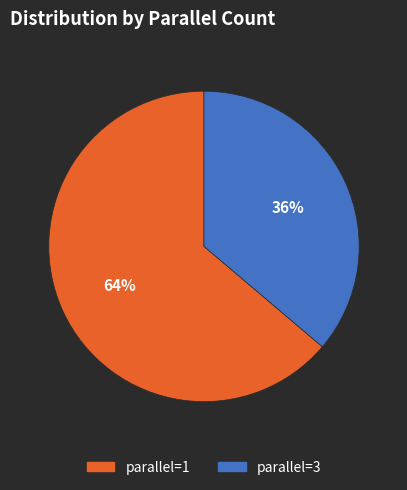

Which category has the smallest portion of the pie?

parallel=3